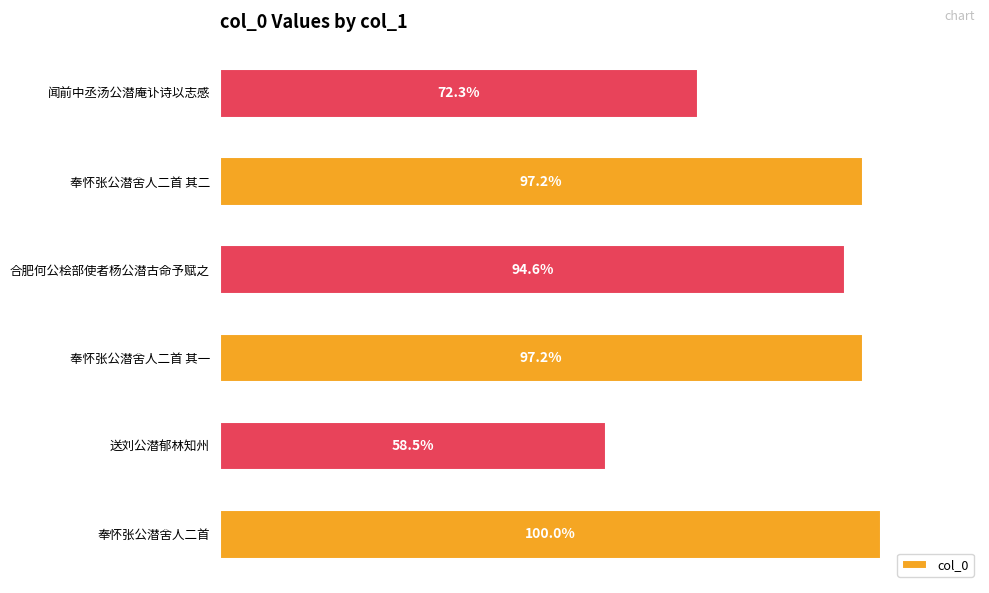

Are the bars horizontal?

Yes